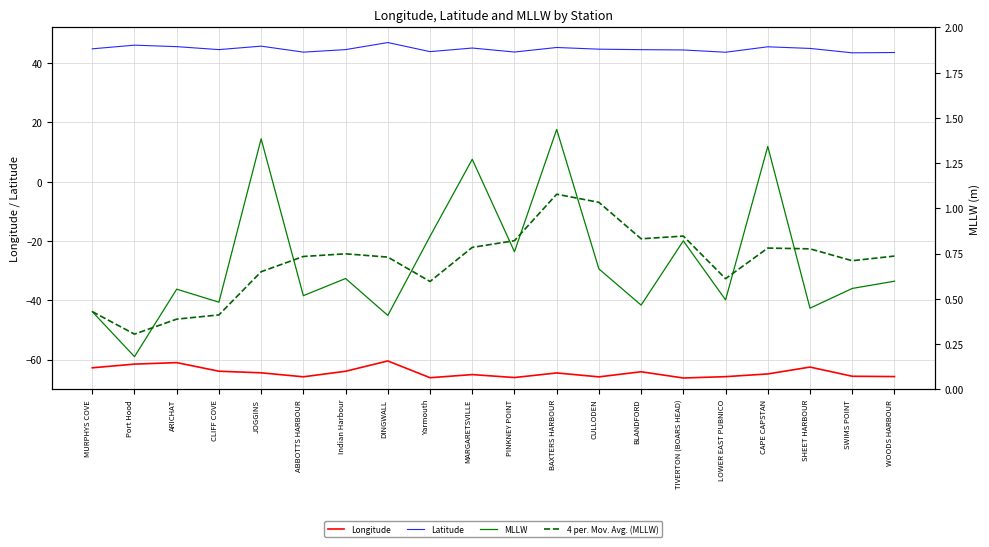

What is the label of the 15th point from the left?

TIVERTON (BOARS HEAD)